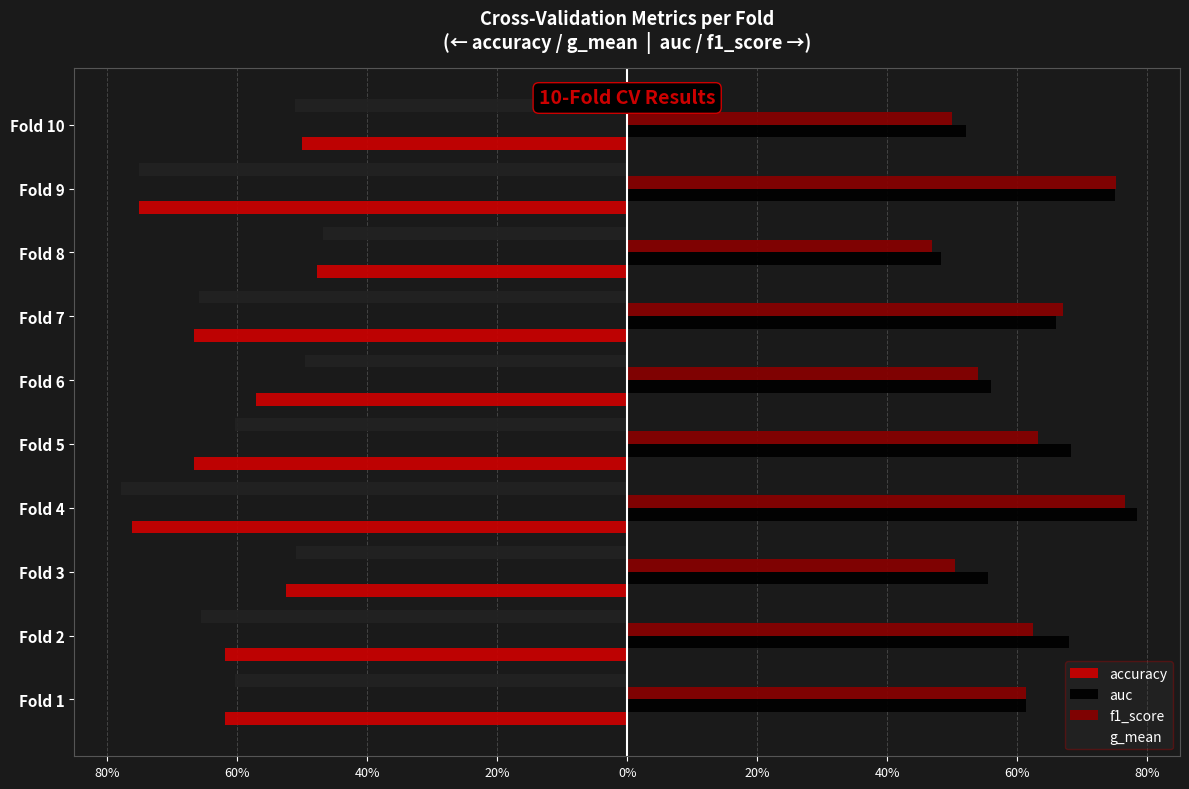

Count the number of data series in this chart.

4